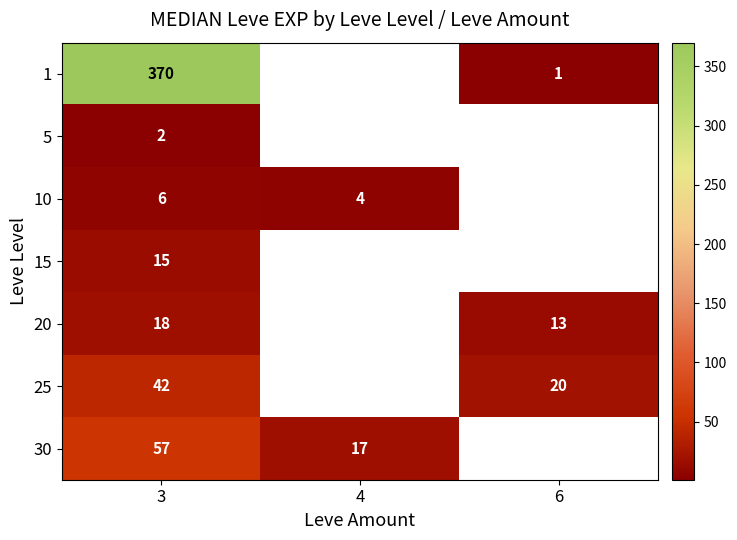

What is the spread (max minus min) of values at 3?

368